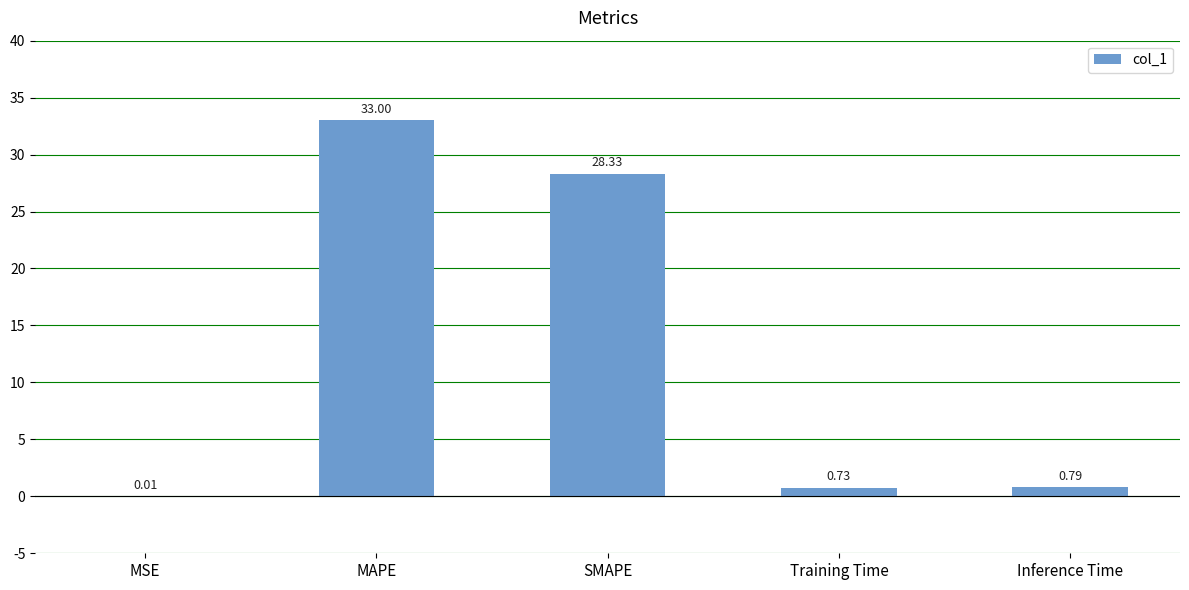

Where is the data nearest to the value 16?

SMAPE